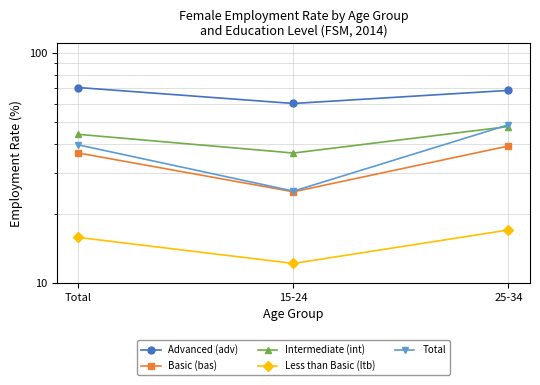

Rank the categories by Total value from lowest to highest.

15-24, Total, 25-34